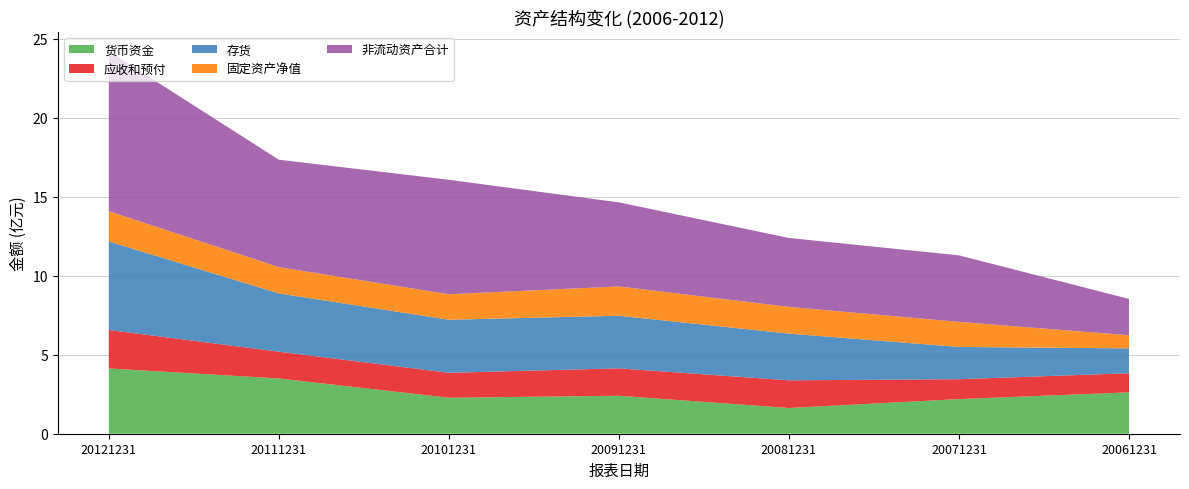

Reading left to right, extract all data points from this chart.

货币资金: 20121231=413316000	20111231=349976000	20101231=227850000	20091231=240474000	20081231=163027008	20071231=219310000	20061231=261975008
应收和预付: 20121231=243745808	20111231=169531936	20101231=158092288	20091231=173481184	20081231=175086144	20071231=125938224	20061231=121155576
存货: 20121231=560486976	20111231=369088992	20101231=335894016	20091231=333063008	20081231=295896992	20071231=204274000	20061231=157292000
固定资产净值: 20121231=191804000	20111231=166530000	20101231=161434000	20091231=185663008	20081231=169160992	20071231=158750000	20061231=83131000
非流动资产合计: 20121231=1013230016	20111231=680083008	20101231=724897984	20091231=532476000	20081231=436528000	20071231=421353984	20061231=230116992